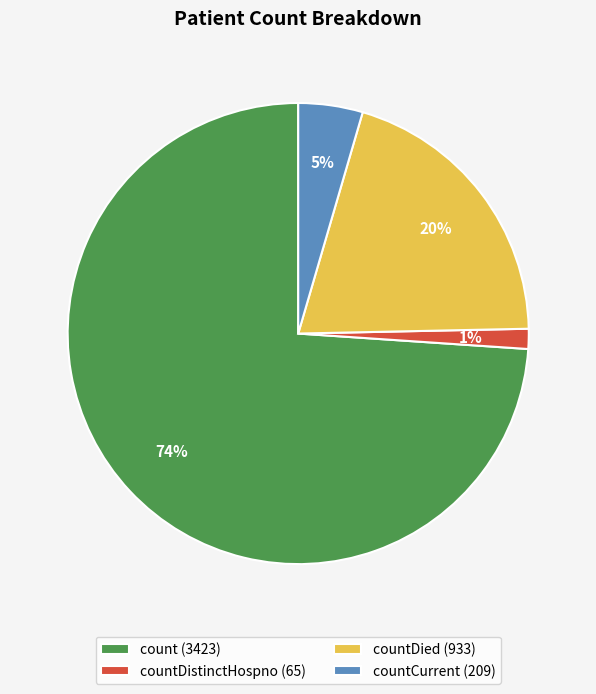

Rank the categories by value from lowest to highest.

countDistinctHospno (65), countCurrent (209), countDied (933), count (3423)